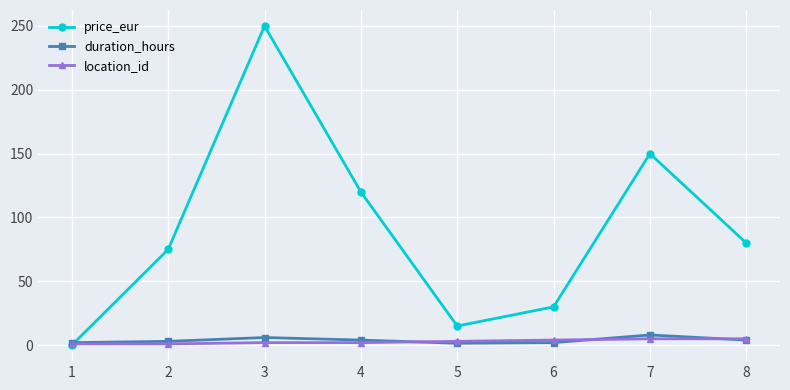

Which series has the largest range (max minus min)?

price_eur